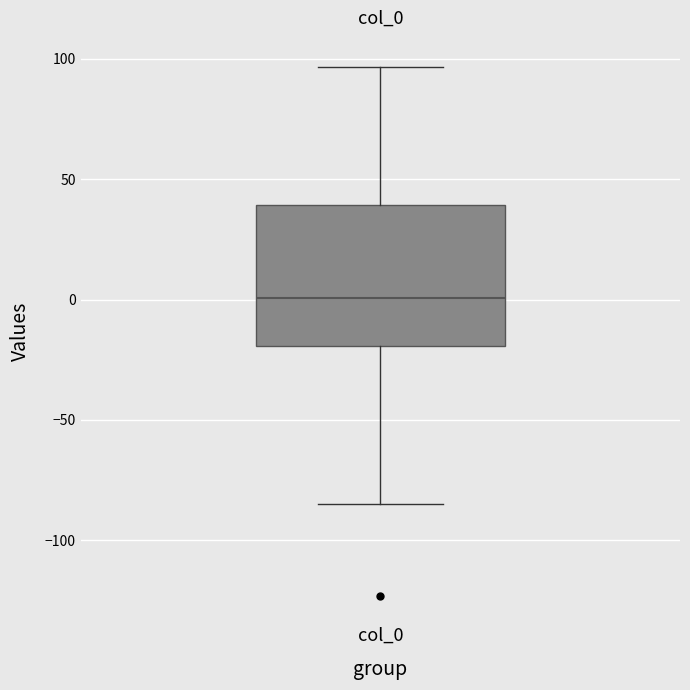

Where is the lower edge of the box for col_0 on the y-axis? The values are not printed on the chart, so give them approximately, as read against the axis.

-20